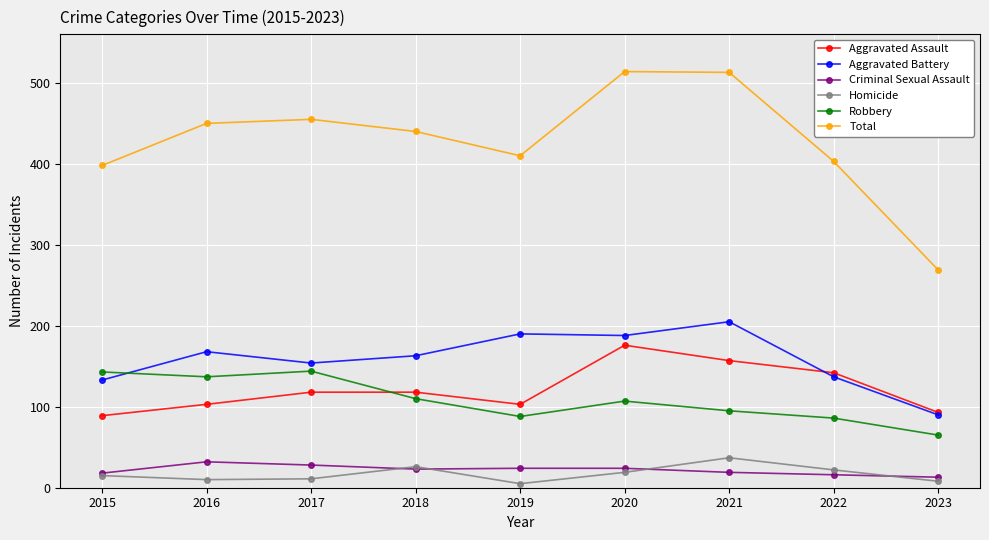

True or false: Aggravated Battery and Homicide cross at least once.

False